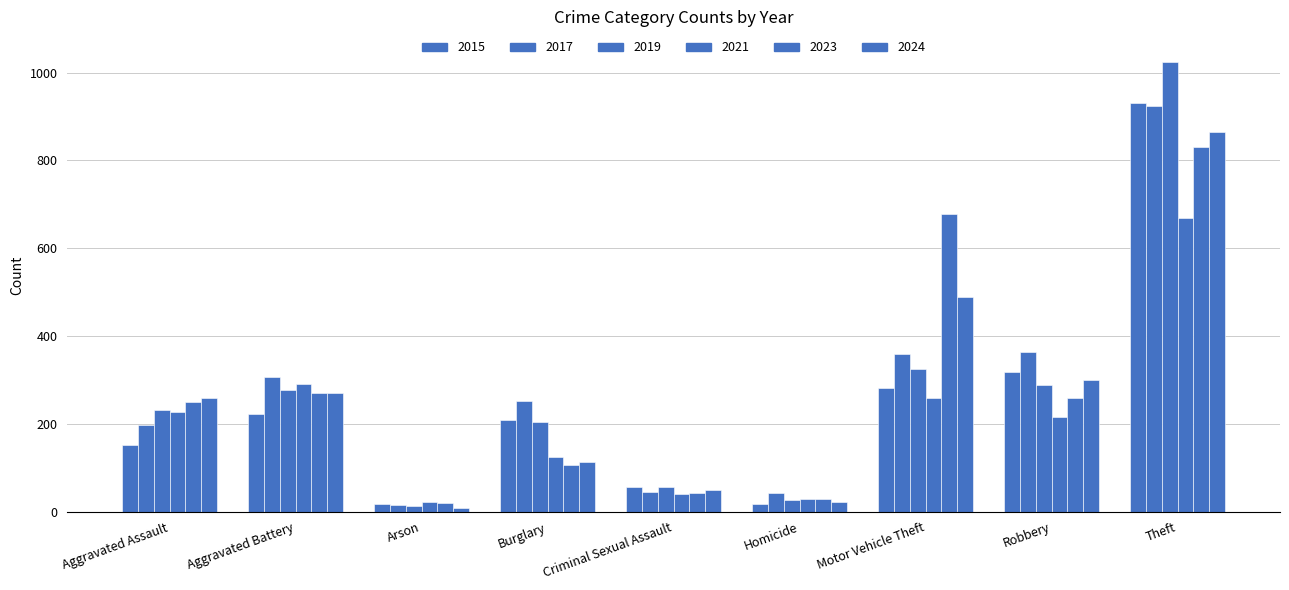

At Aggravated Battery, list the series in order from largest to smallest.

2017, 2021, 2019, 2023, 2024, 2015